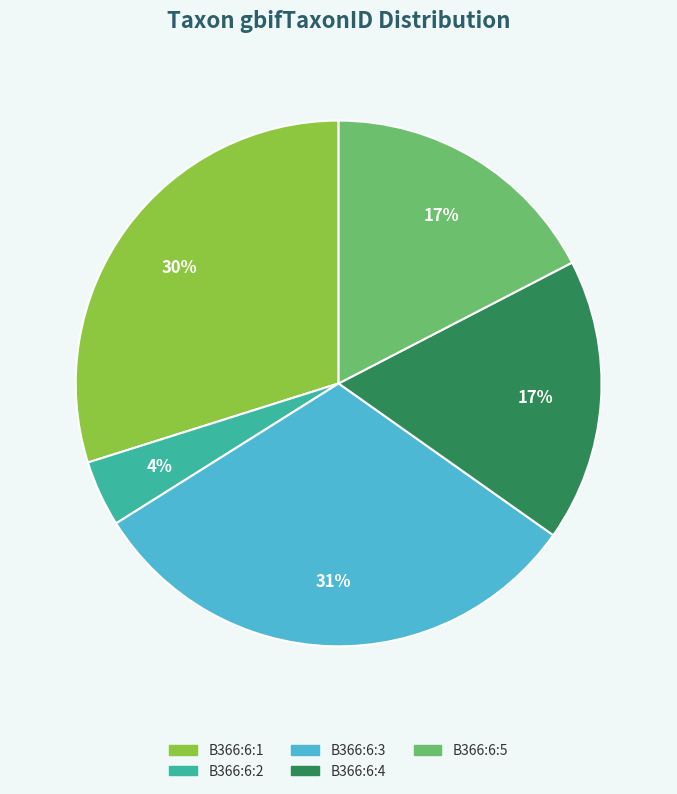

Approximately how many times larger is the value at B366:6:3 compared to B366:6:1?

1.0